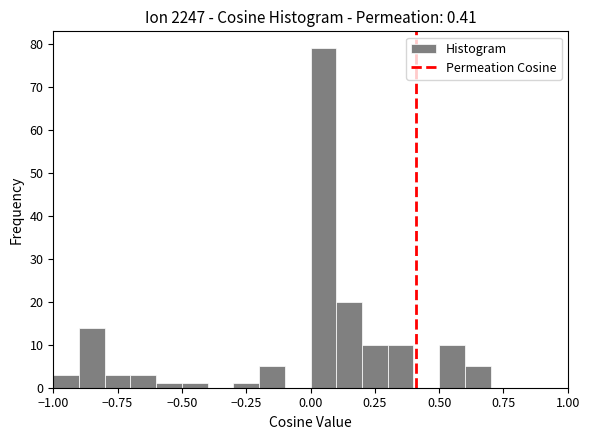

Around what value on the x-axis is the tallest bar? Give the approximate position of its centre, as read against the axis.

0.05